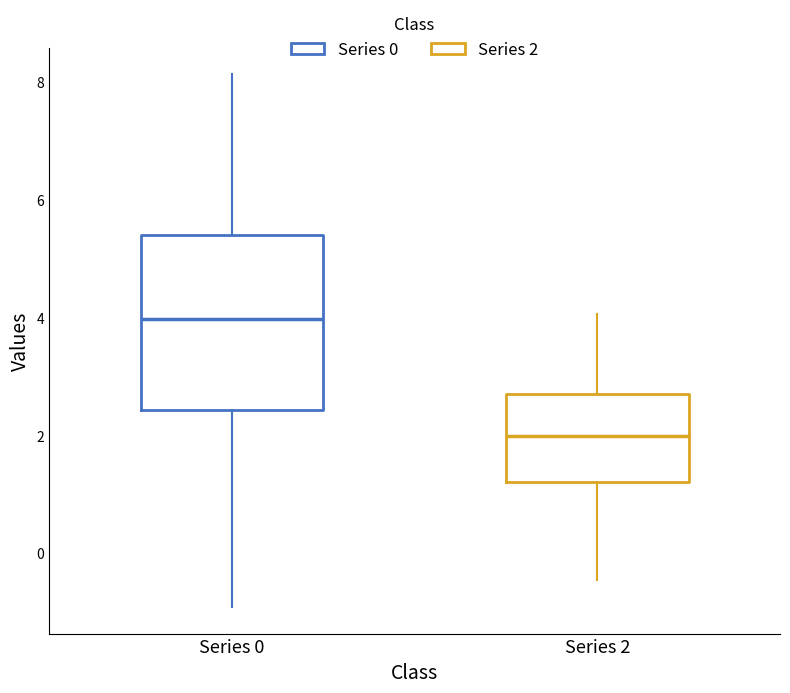

Reading left to right, read every box against the y-axis: the position of its median line, the range the box covers, and the ends of its whiskers. The values are not printed on the chart, so give them approximately, as read against the axis.

Series 0: median 4.0, box 2.4 to 5.4, whiskers -1.0 to 8.2
Series 2: median 2.0, box 1.2 to 2.8, whiskers -0.4 to 4.0